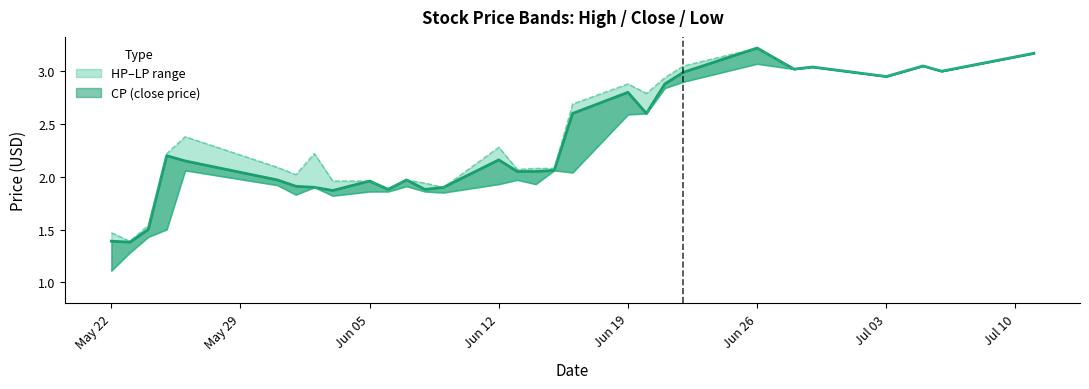

Does the chart have visible grid lines?

No